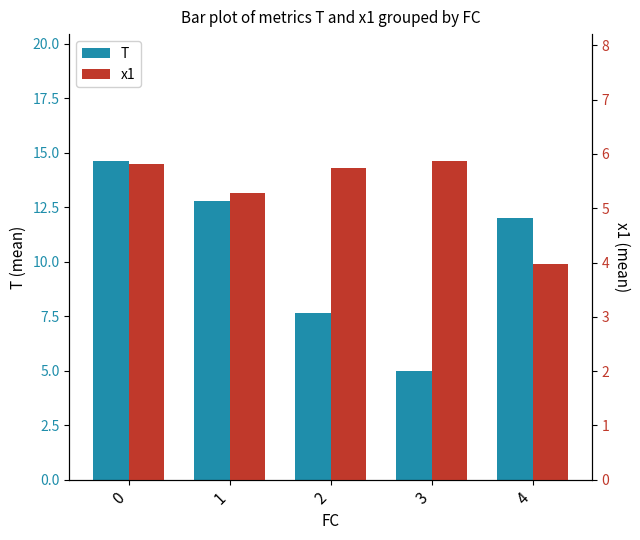

List the labels in order of T value, smallest first.

3, 2, 4, 1, 0